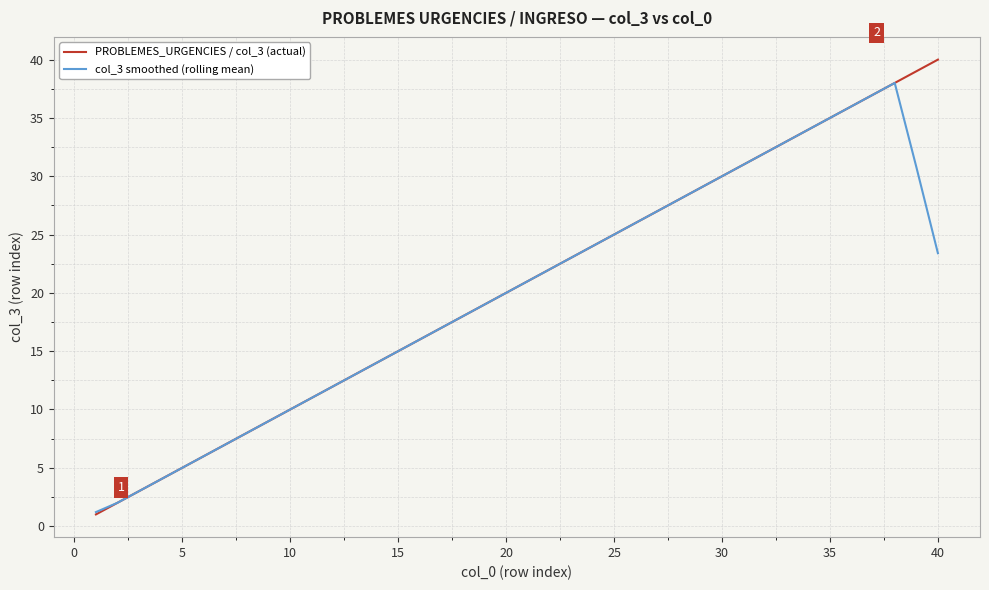

What is the maximum value for col_3 smoothed (rolling mean)?

38.0